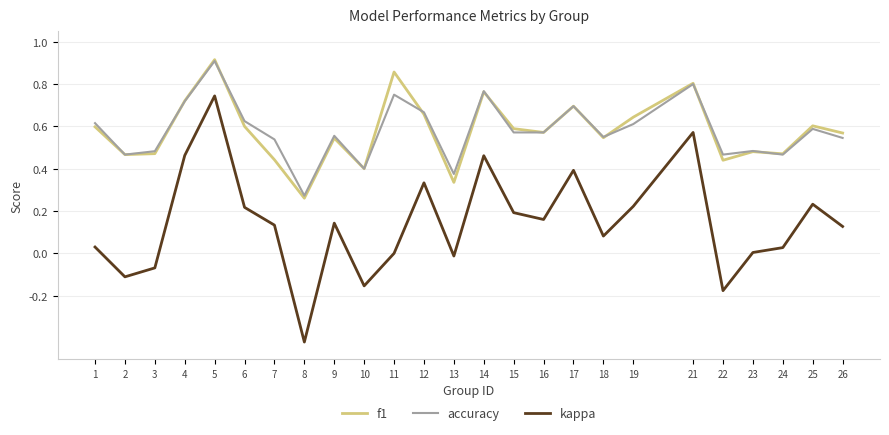

True or false: accuracy and kappa cross at least once.

False